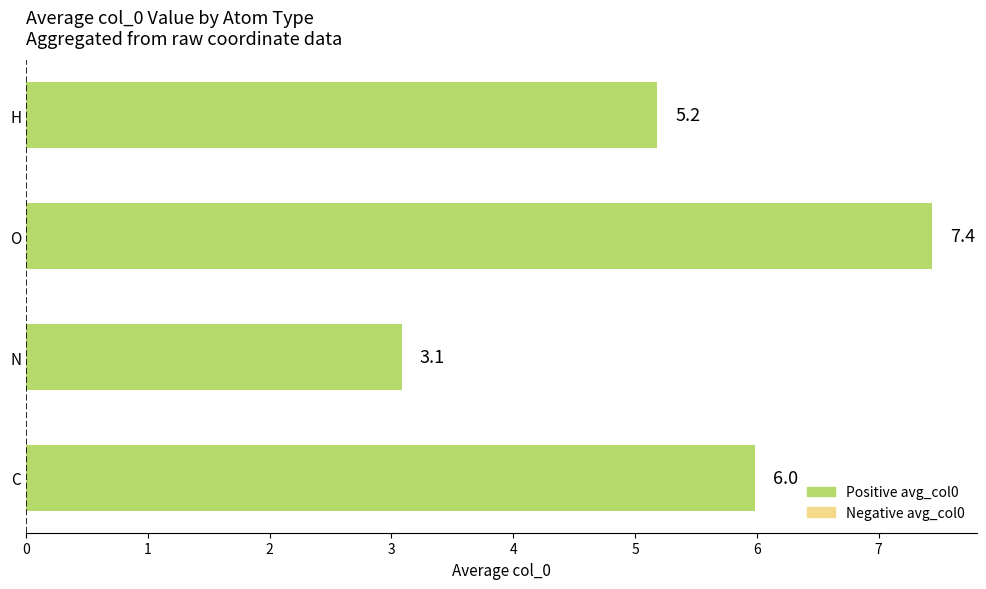

Are the bars grouped side by side (vs. stacked)?

No